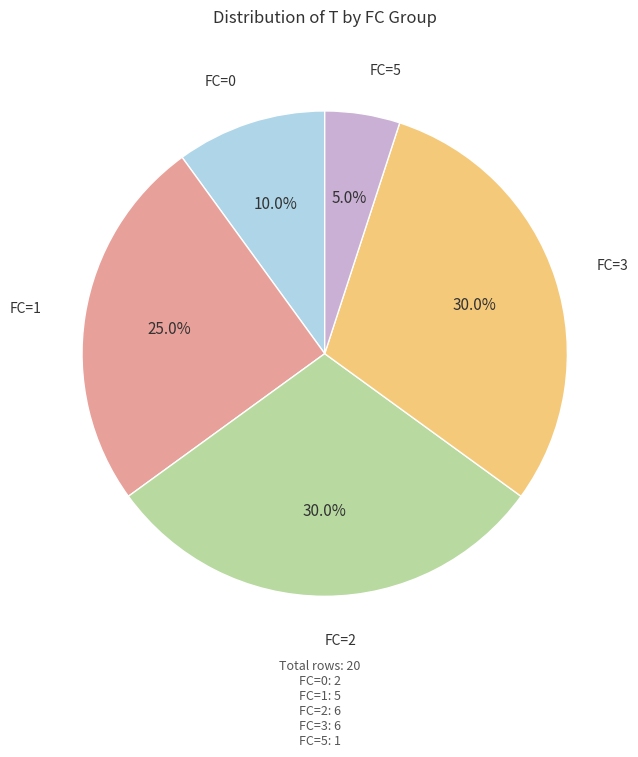

Does any single category account for the majority?

No